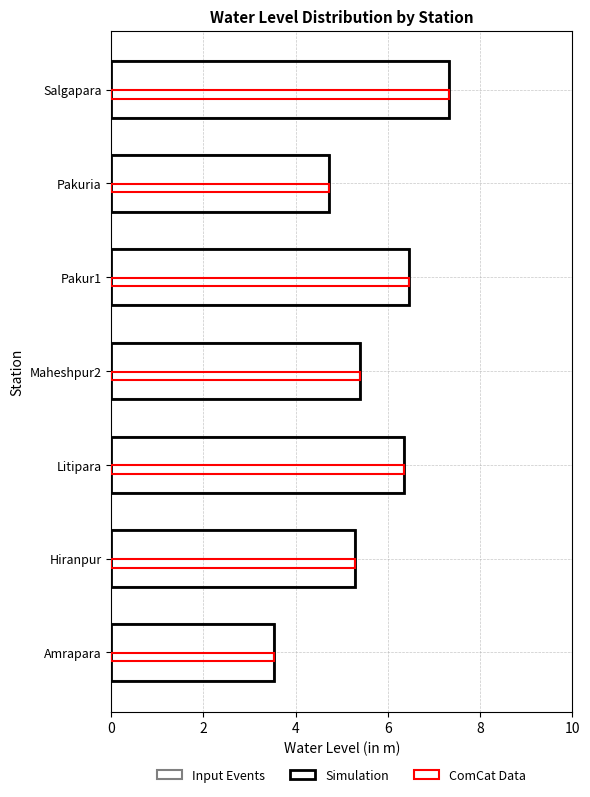

How many values in the ComCat Data series exceed 5?

5